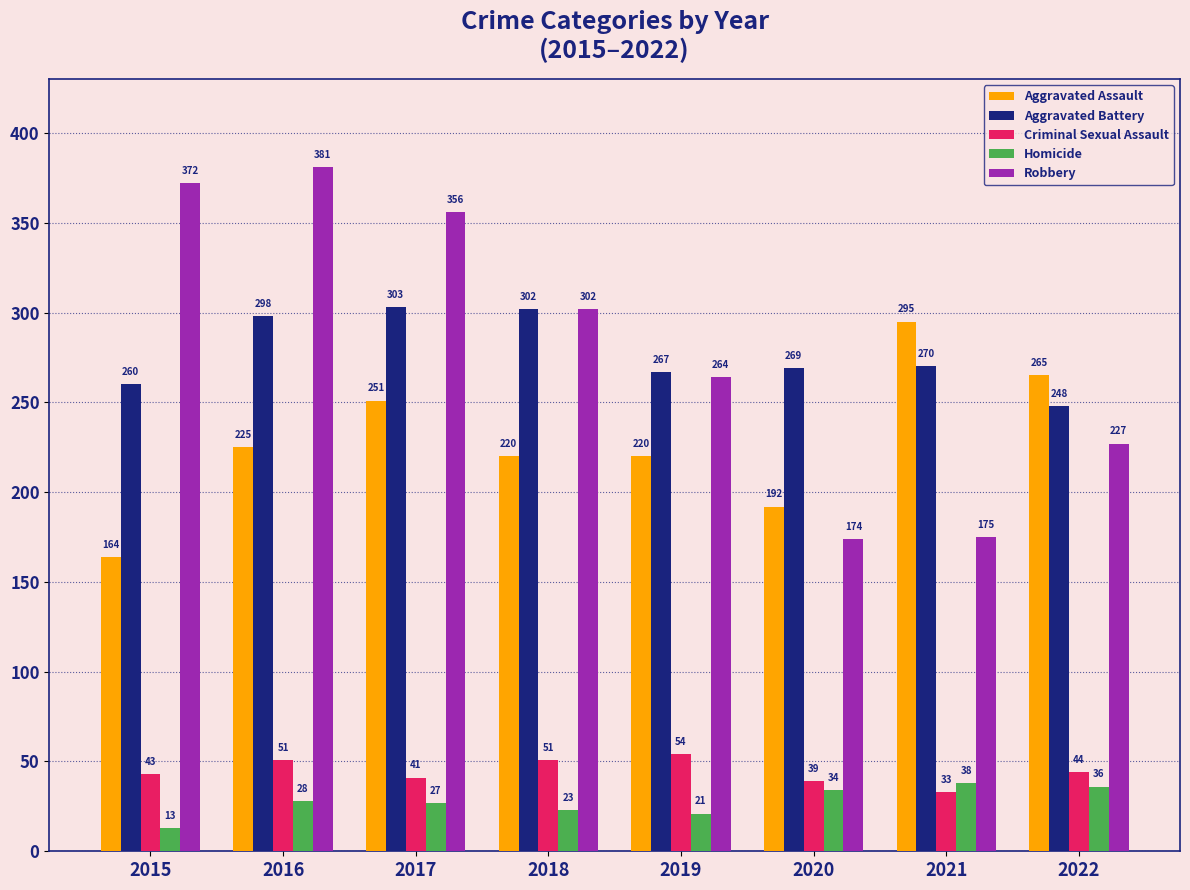

Reading left to right, transcribe all the data shown in this chart.

Aggravated Assault: 2015=164	2016=225	2017=251	2018=220	2019=220	2020=192	2021=295	2022=265
Aggravated Battery: 2015=260	2016=298	2017=303	2018=302	2019=267	2020=269	2021=270	2022=248
Criminal Sexual Assault: 2015=43	2016=51	2017=41	2018=51	2019=54	2020=39	2021=33	2022=44
Homicide: 2015=13	2016=28	2017=27	2018=23	2019=21	2020=34	2021=38	2022=36
Robbery: 2015=372	2016=381	2017=356	2018=302	2019=264	2020=174	2021=175	2022=227